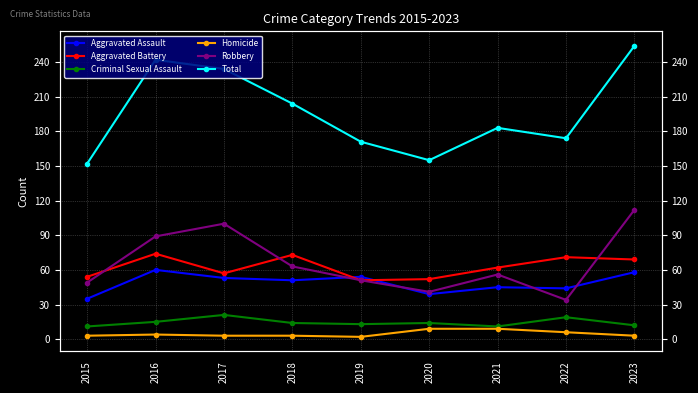

Is the value of Aggravated Battery at 2022 greater than the value of Homicide at 2015?

Yes